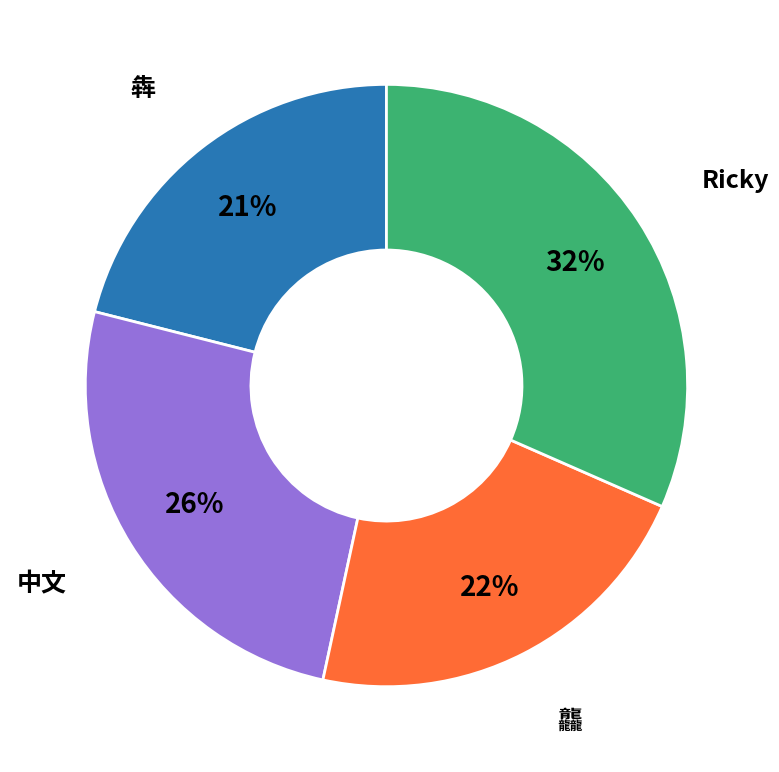

Is the sum of 犇 and 龘 greater than half?

No